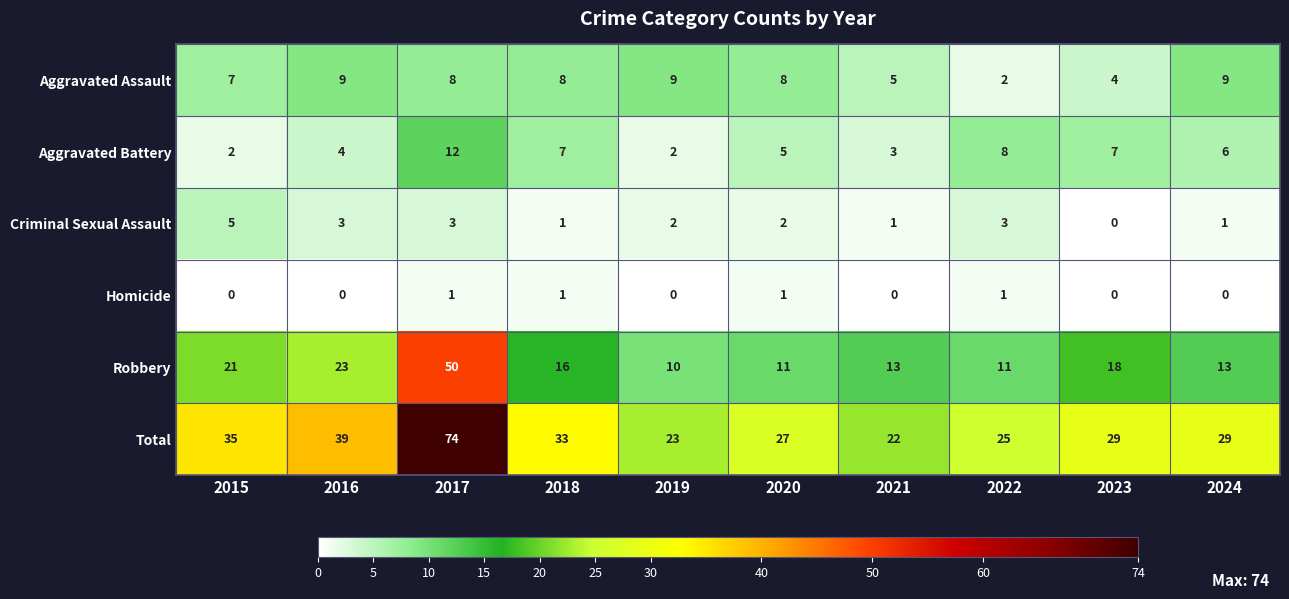

List the series in order of their peak value, lowest first.

Homicide, Criminal Sexual Assault, Aggravated Assault, Aggravated Battery, Robbery, Total